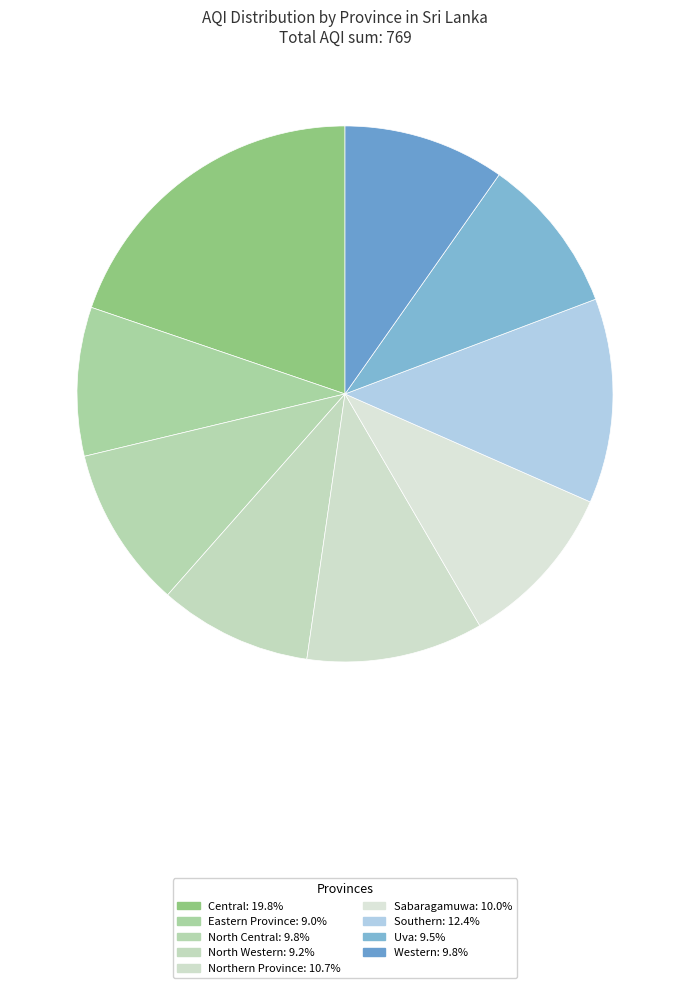

Do North Western and Western together represent more than half of the pie?

No